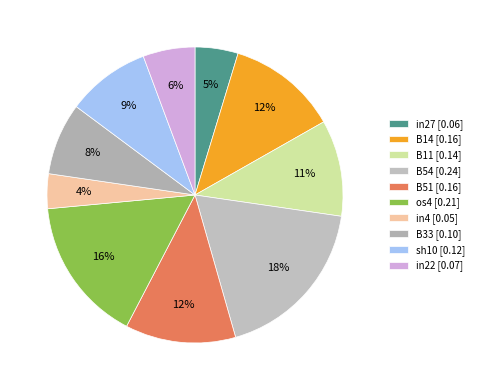

How many segments does this pie chart have?

10